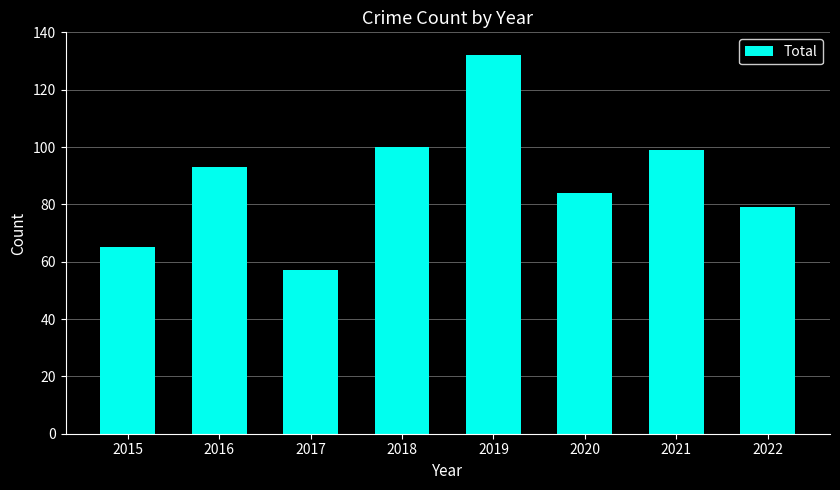

What is the value of the 2nd bar from the left?

93